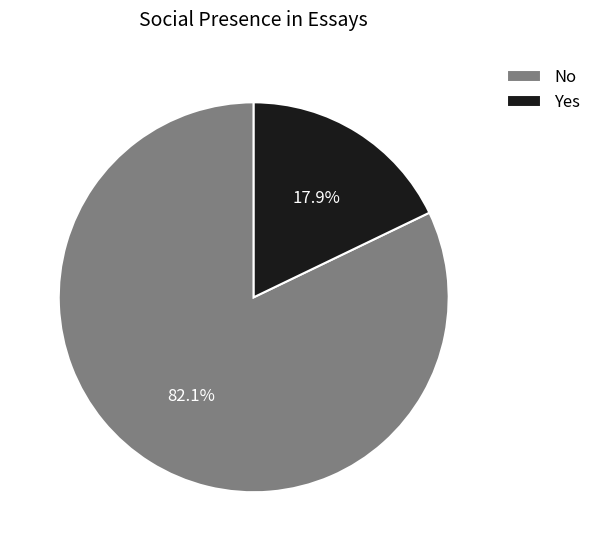

Between Yes and No, which is larger?

No